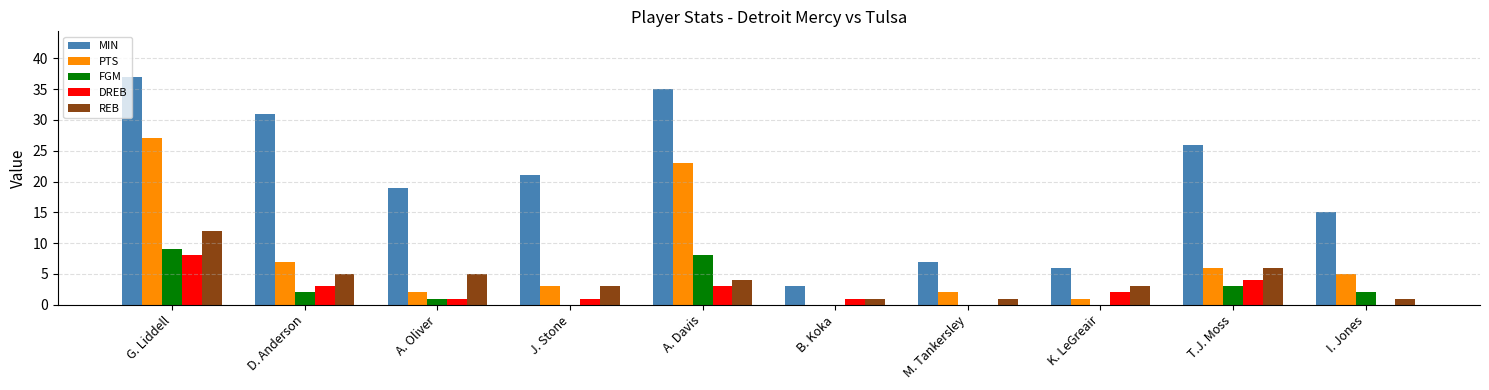

Which category has the highest value in the MIN series?

G. Liddell